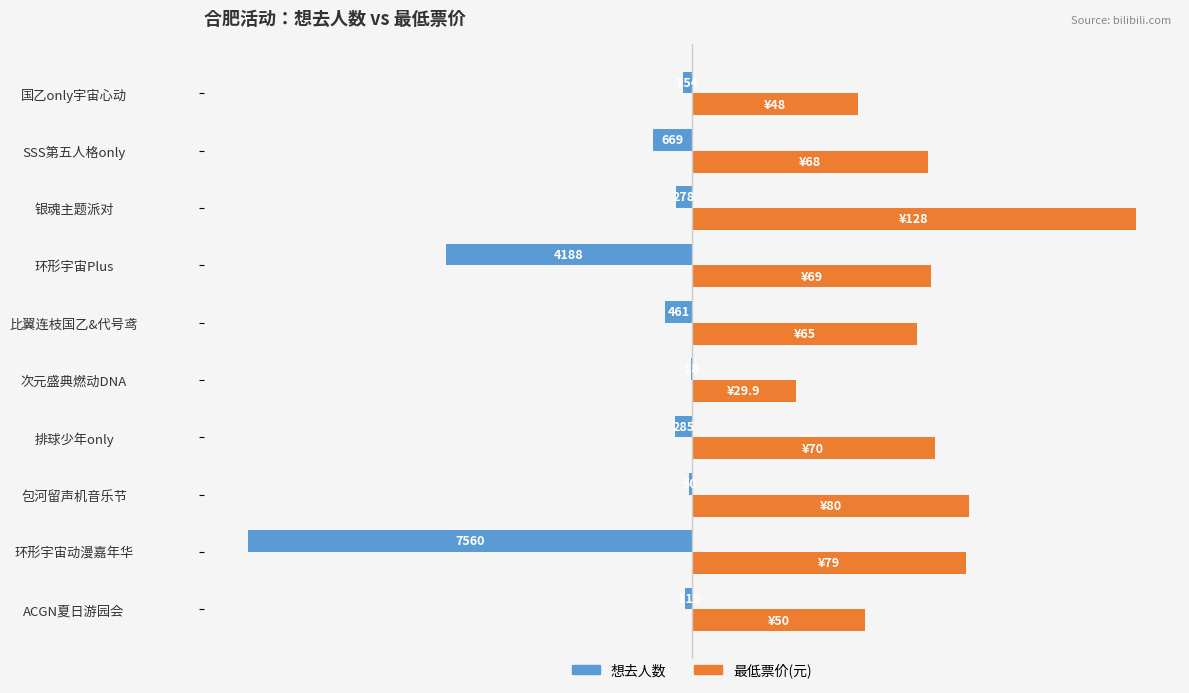

What are all the series names shown in the legend?

想去人数, 最低票价(元)